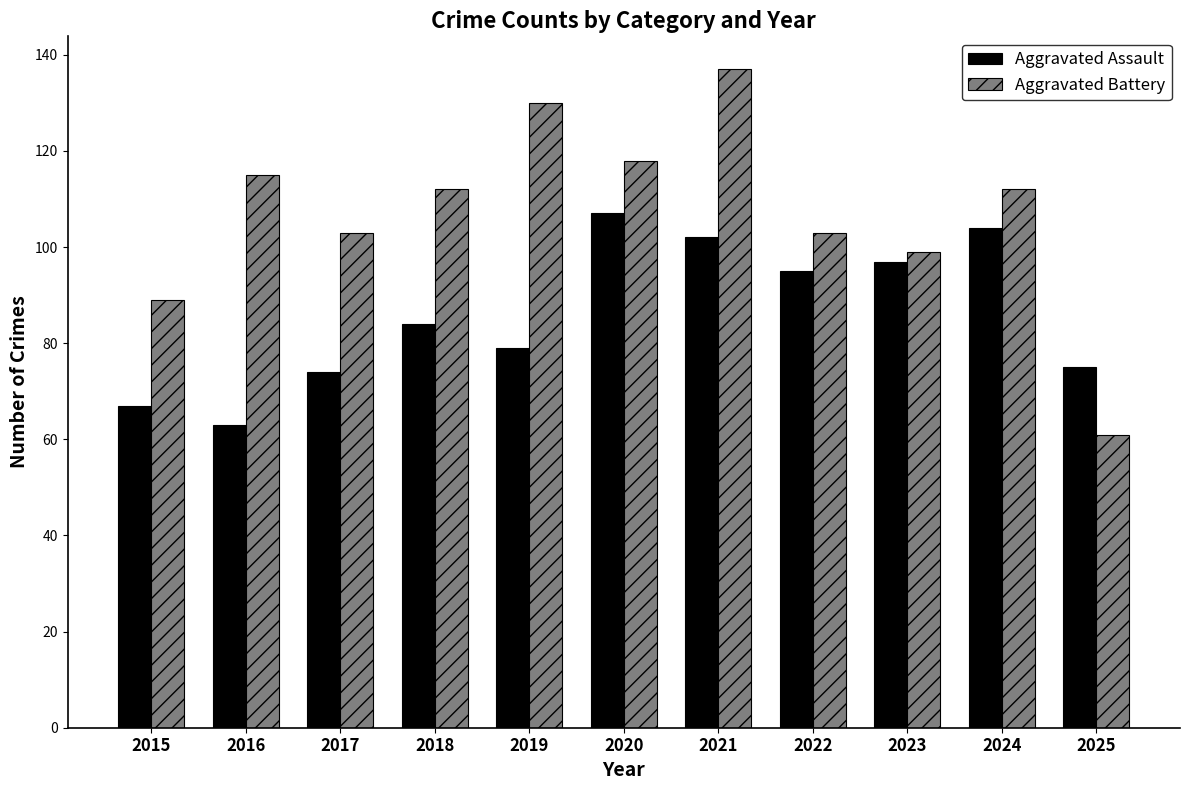

At which category is the sum across all series the highest?

2021